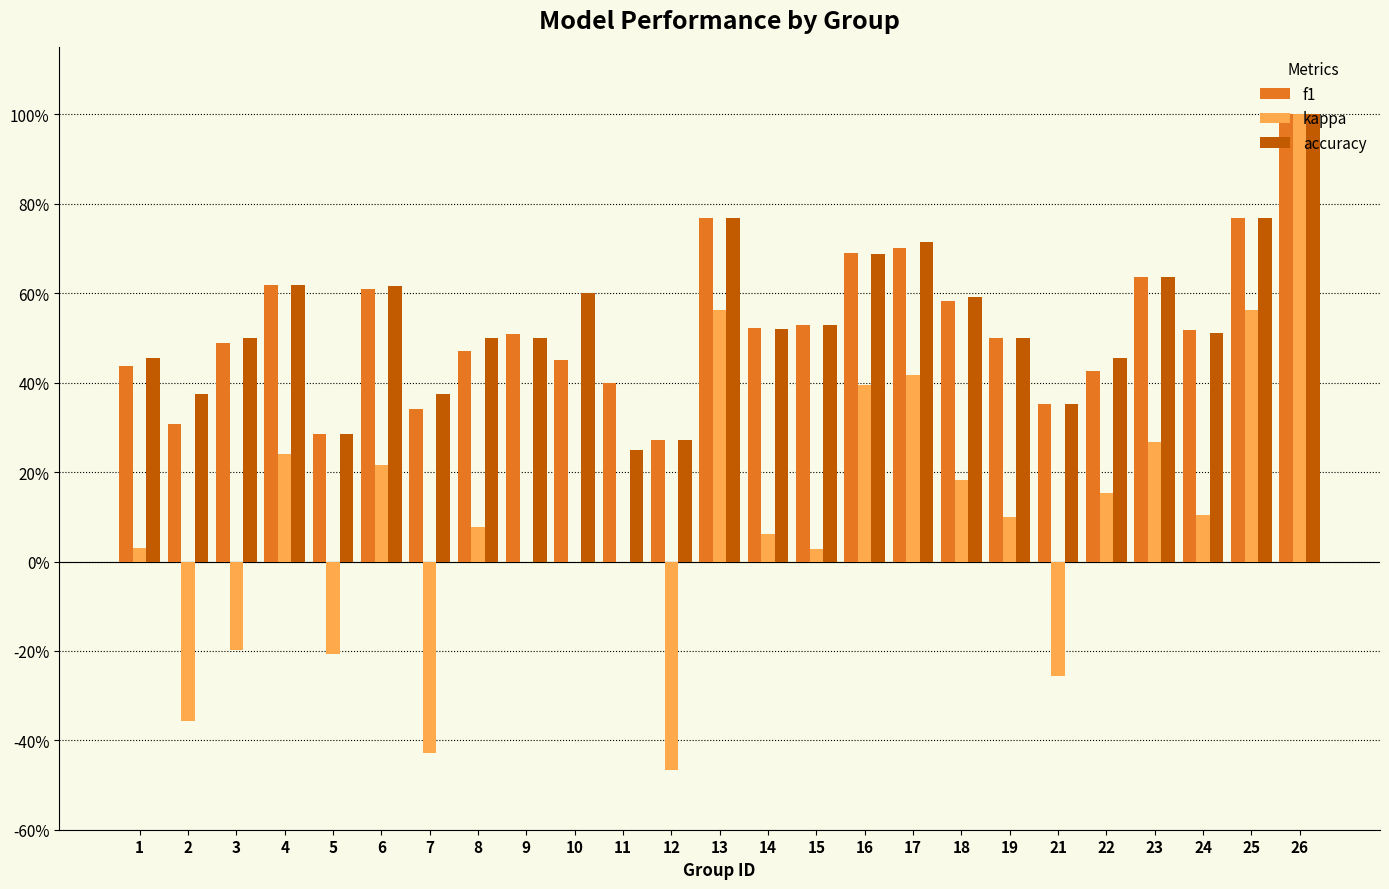

What are all the series names shown in the legend?

f1, kappa, accuracy